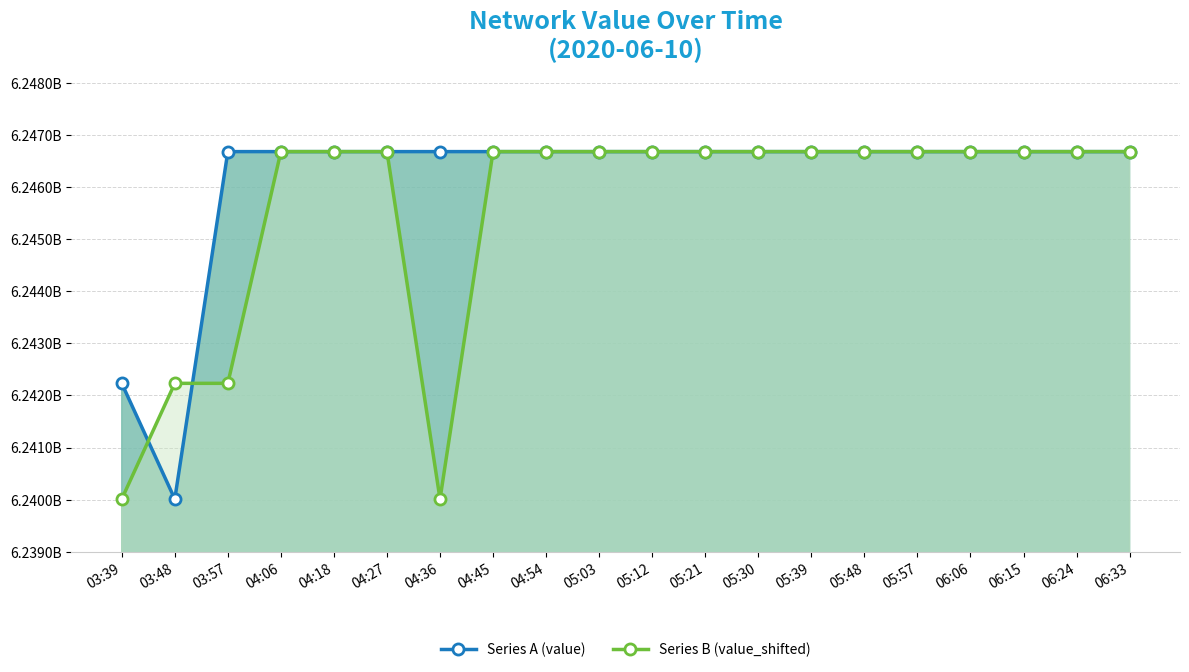

How many series are shown in this chart?

2